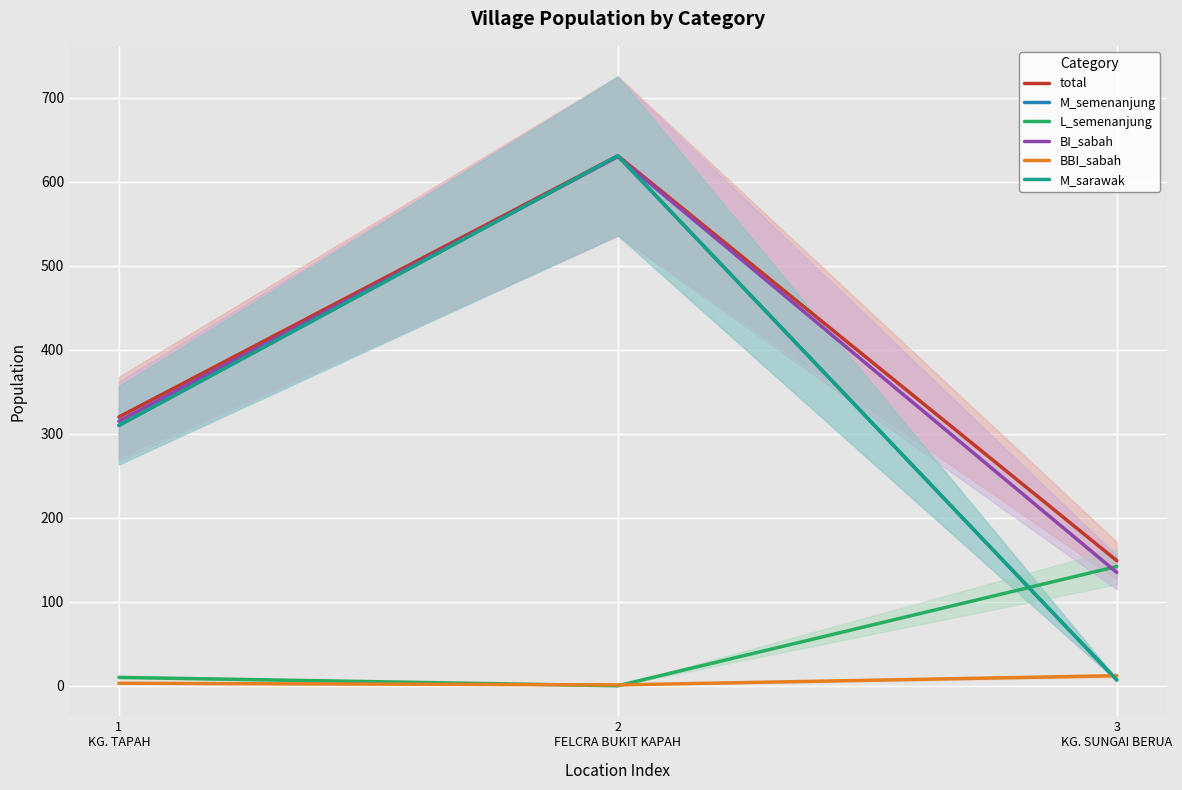

How many values in the total series are below 320?

1